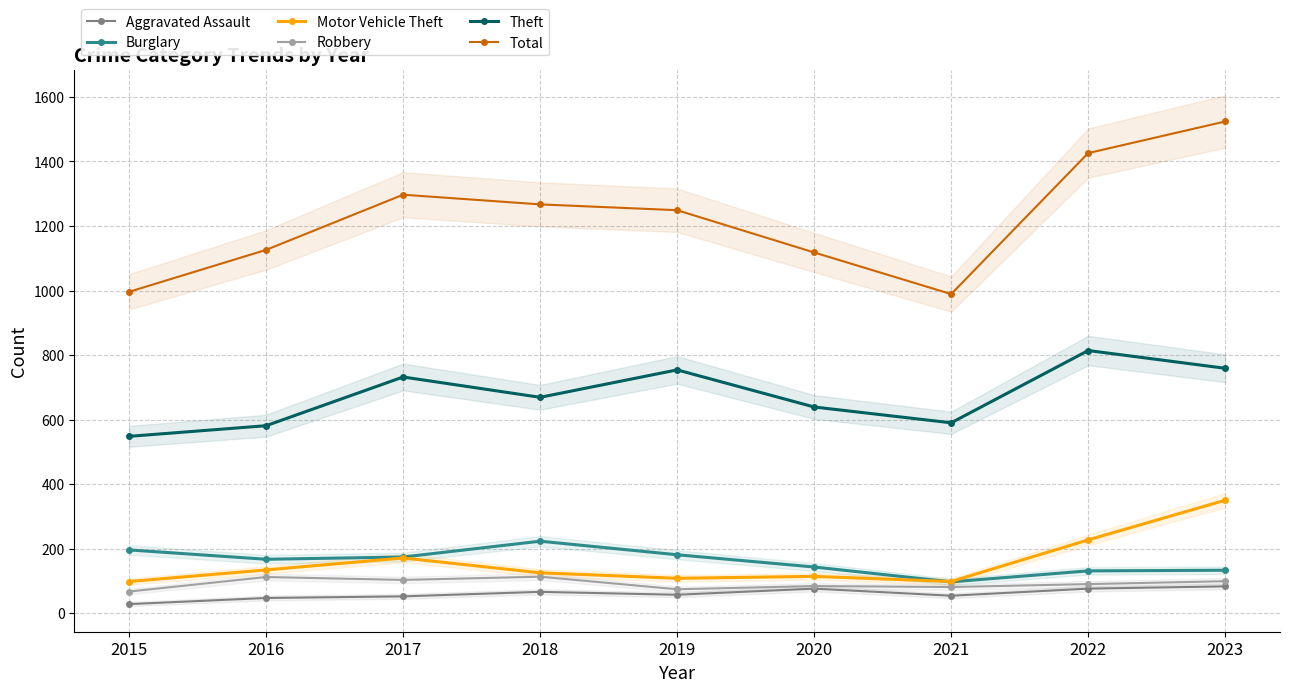

Which series has the widest spread of values?

Total